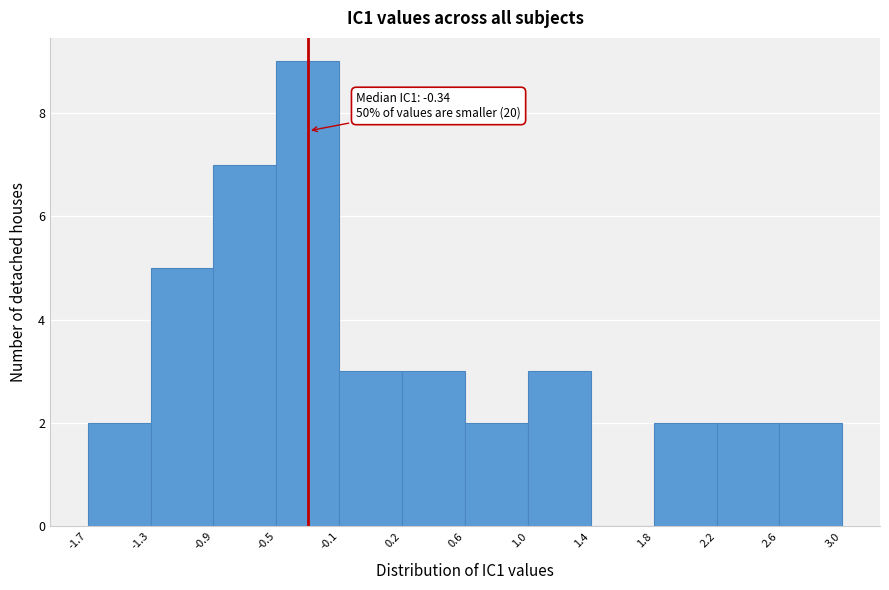

Which range on the x-axis has the tallest bar?

-0.5 to -0.1